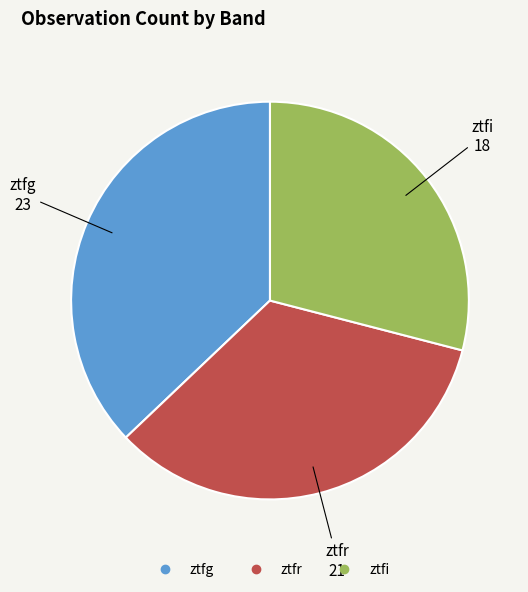

Which slice is the largest?

ztfg